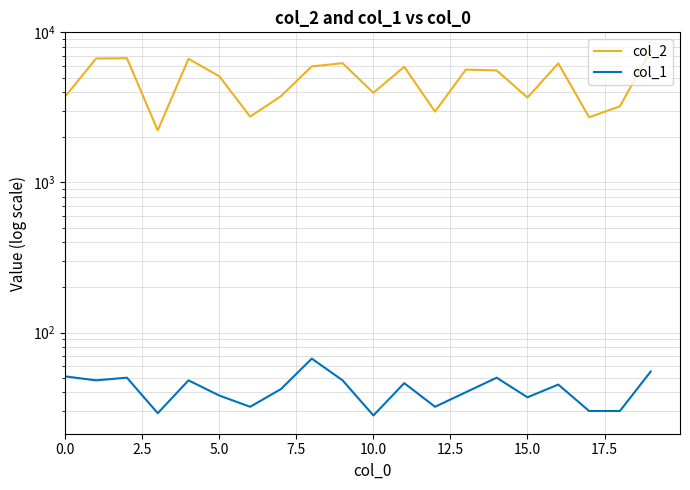

Which series has the widest spread of values?

col_2